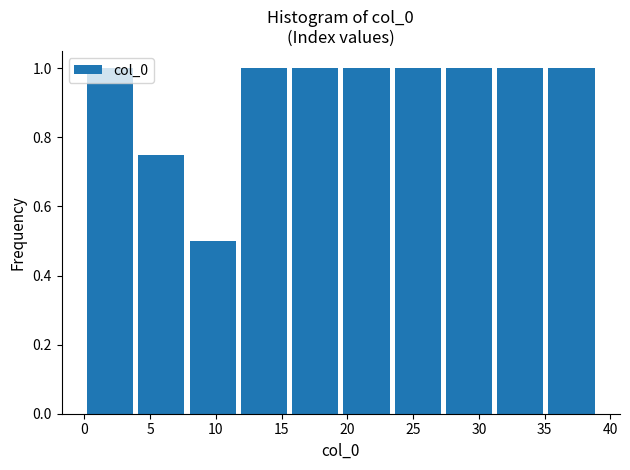

How tall is the bar that spans 15.6 to 19.5 on the x-axis? Neither the bar edges nor the heights are printed on the chart, so give them approximately, as read against the axes.

1.00